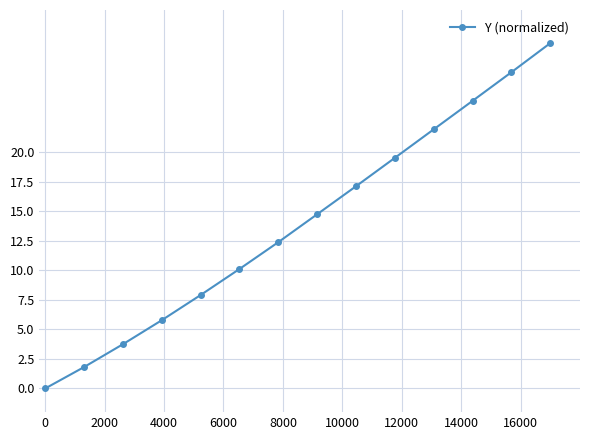

What is the value of the 4th point from the left?

5.8